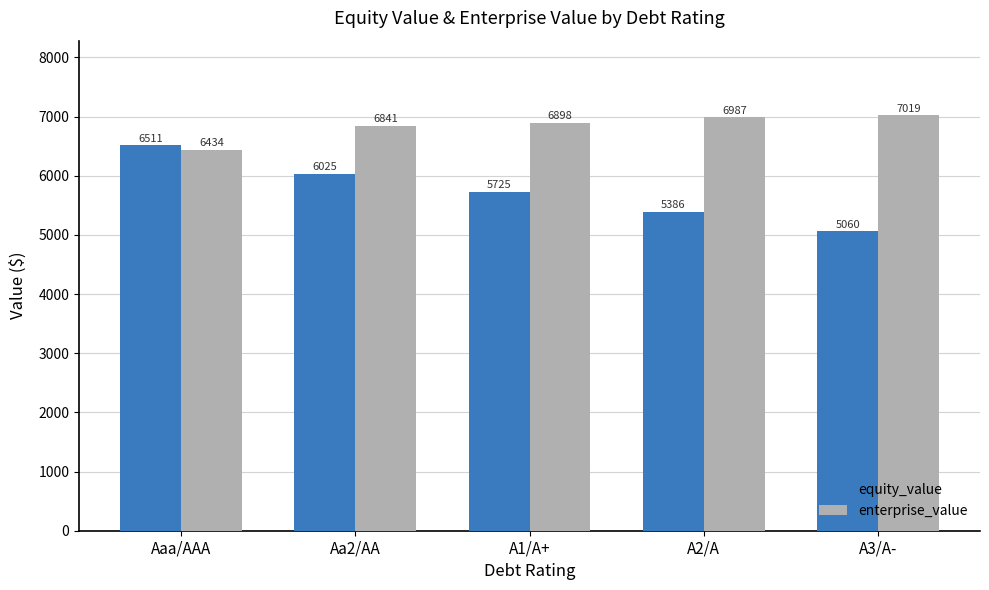

At which label is enterprise_value closest to 6726?

Aa2/AA